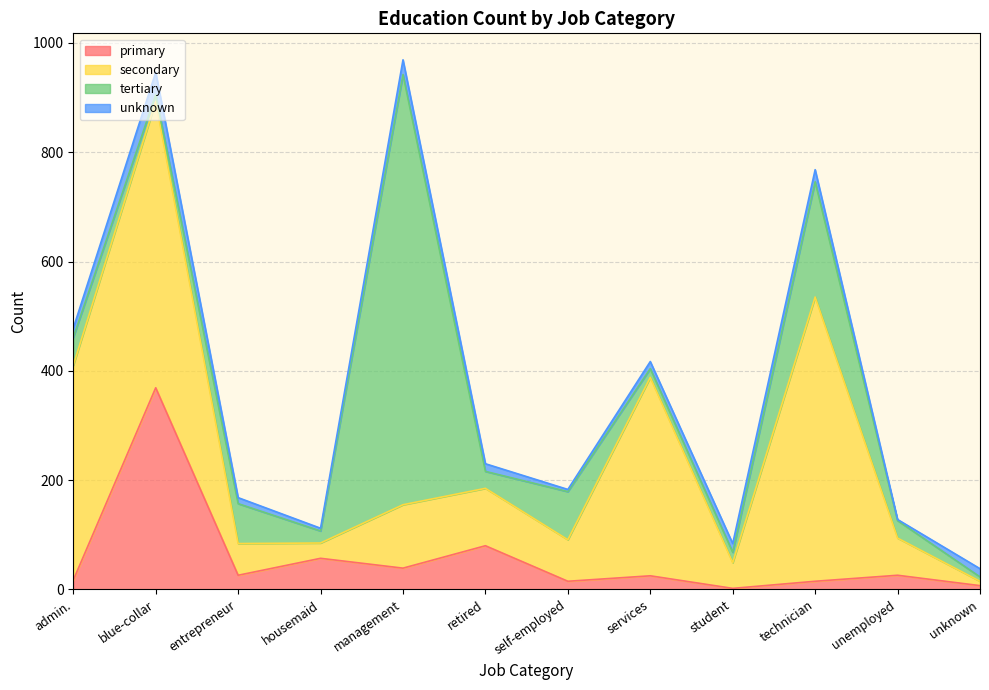

What is the total value across all series at blue-collar?

946